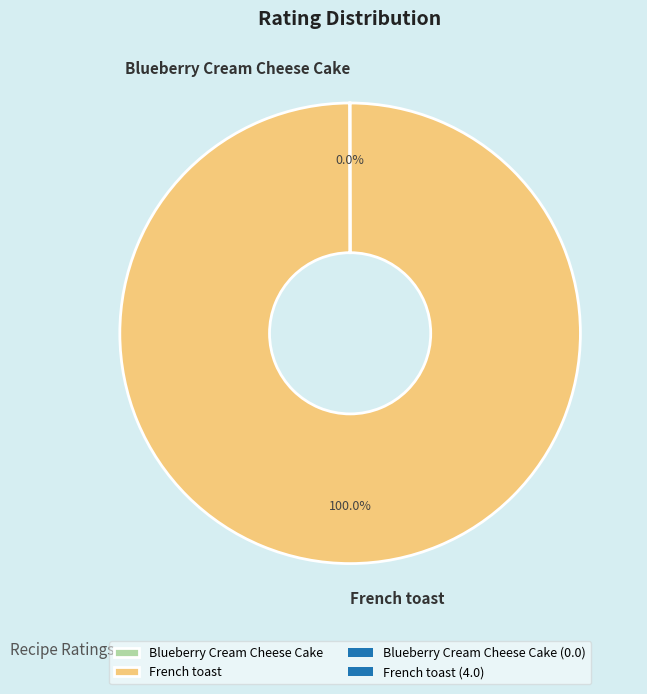

Which slice is the largest?

French toast